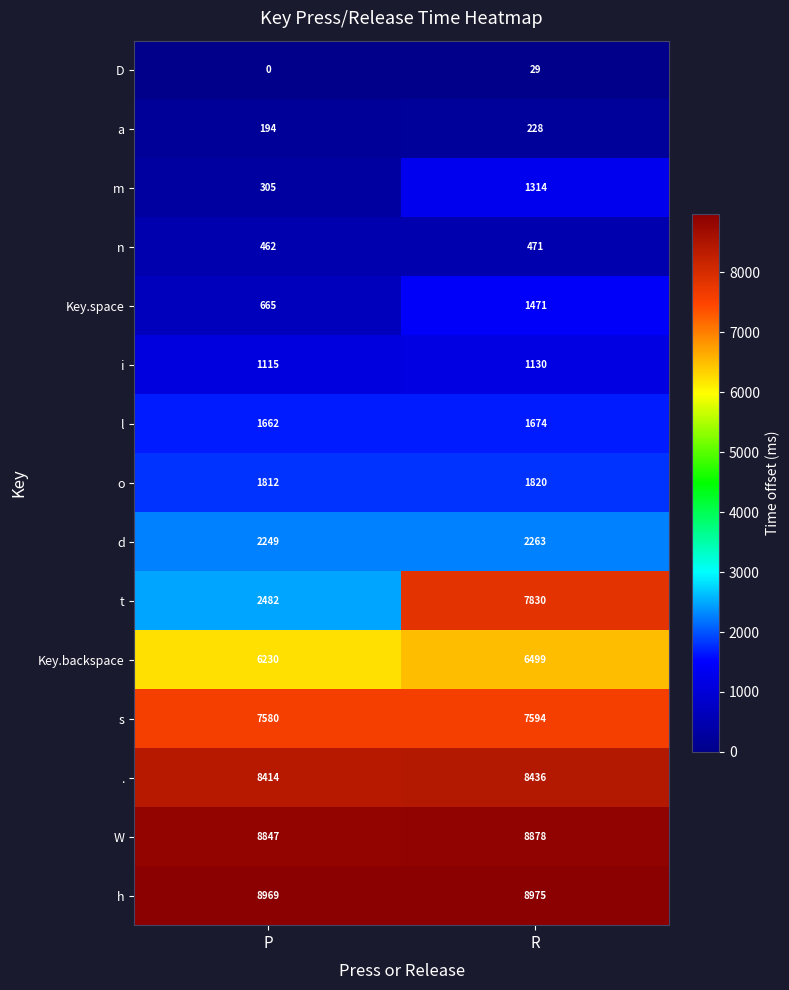

What is the difference between the maximum and minimum values in the o series?

8